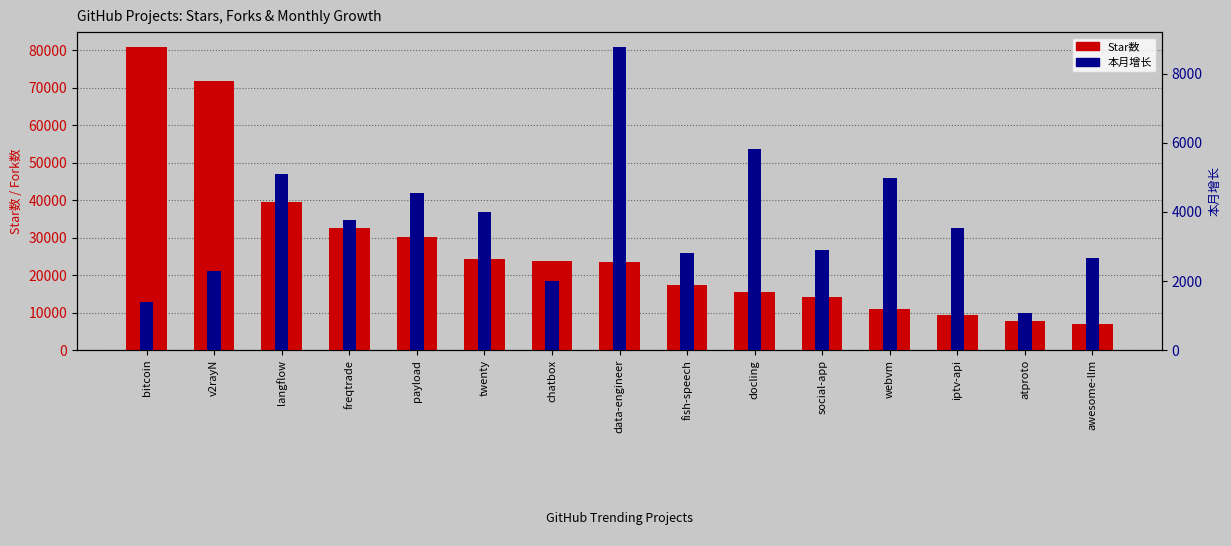

What is the sum of the 本月增长 values at data-engineer and freqtrade?

12544